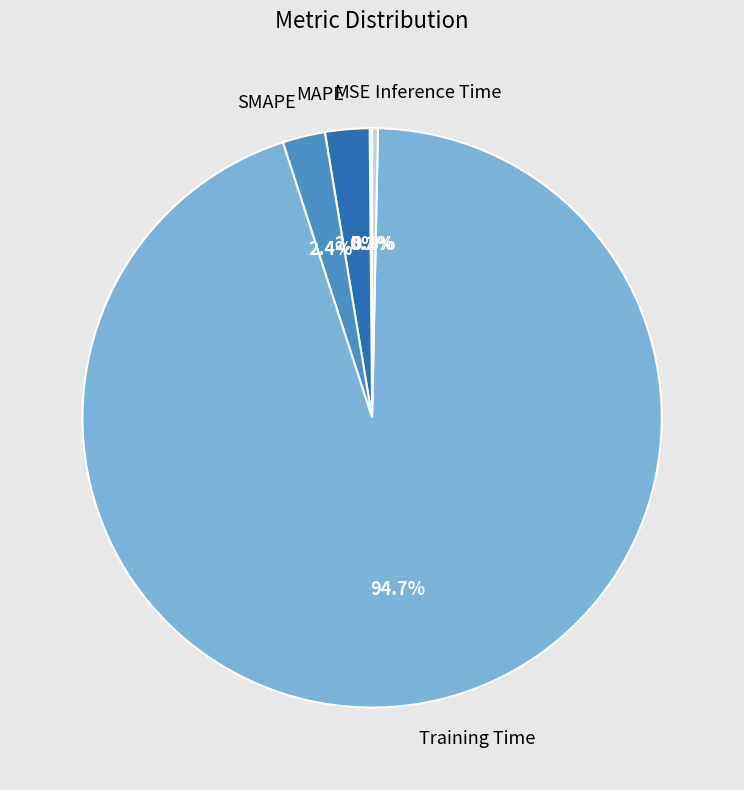

Combined, do Training Time and MAPE account for over 50%?

Yes